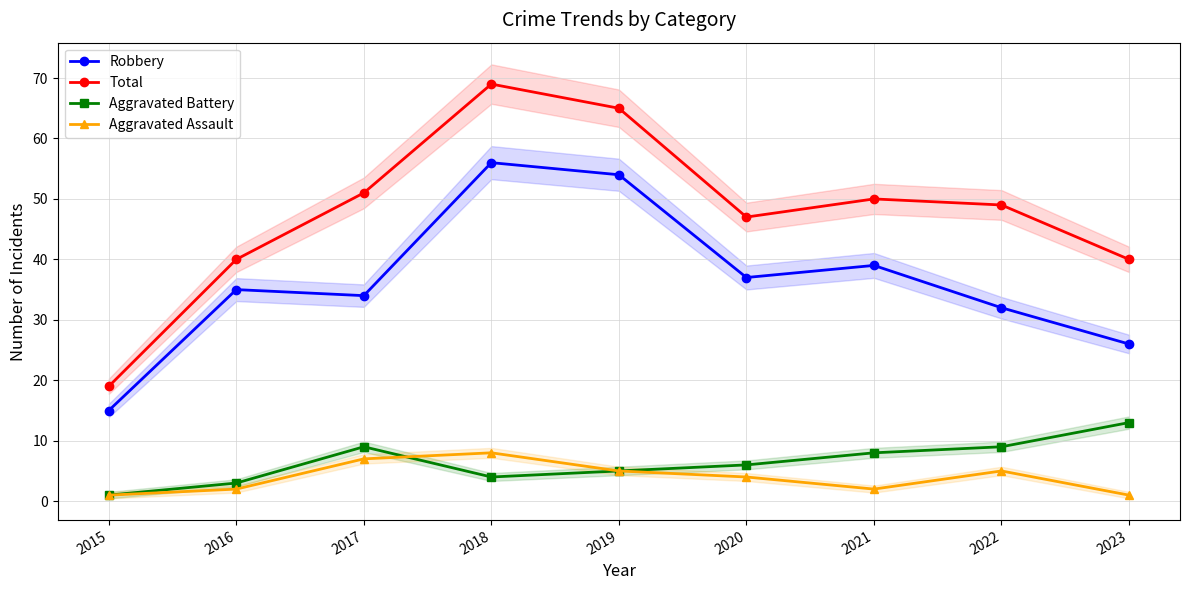

What is the difference between the highest and lowest values at 2022?

44